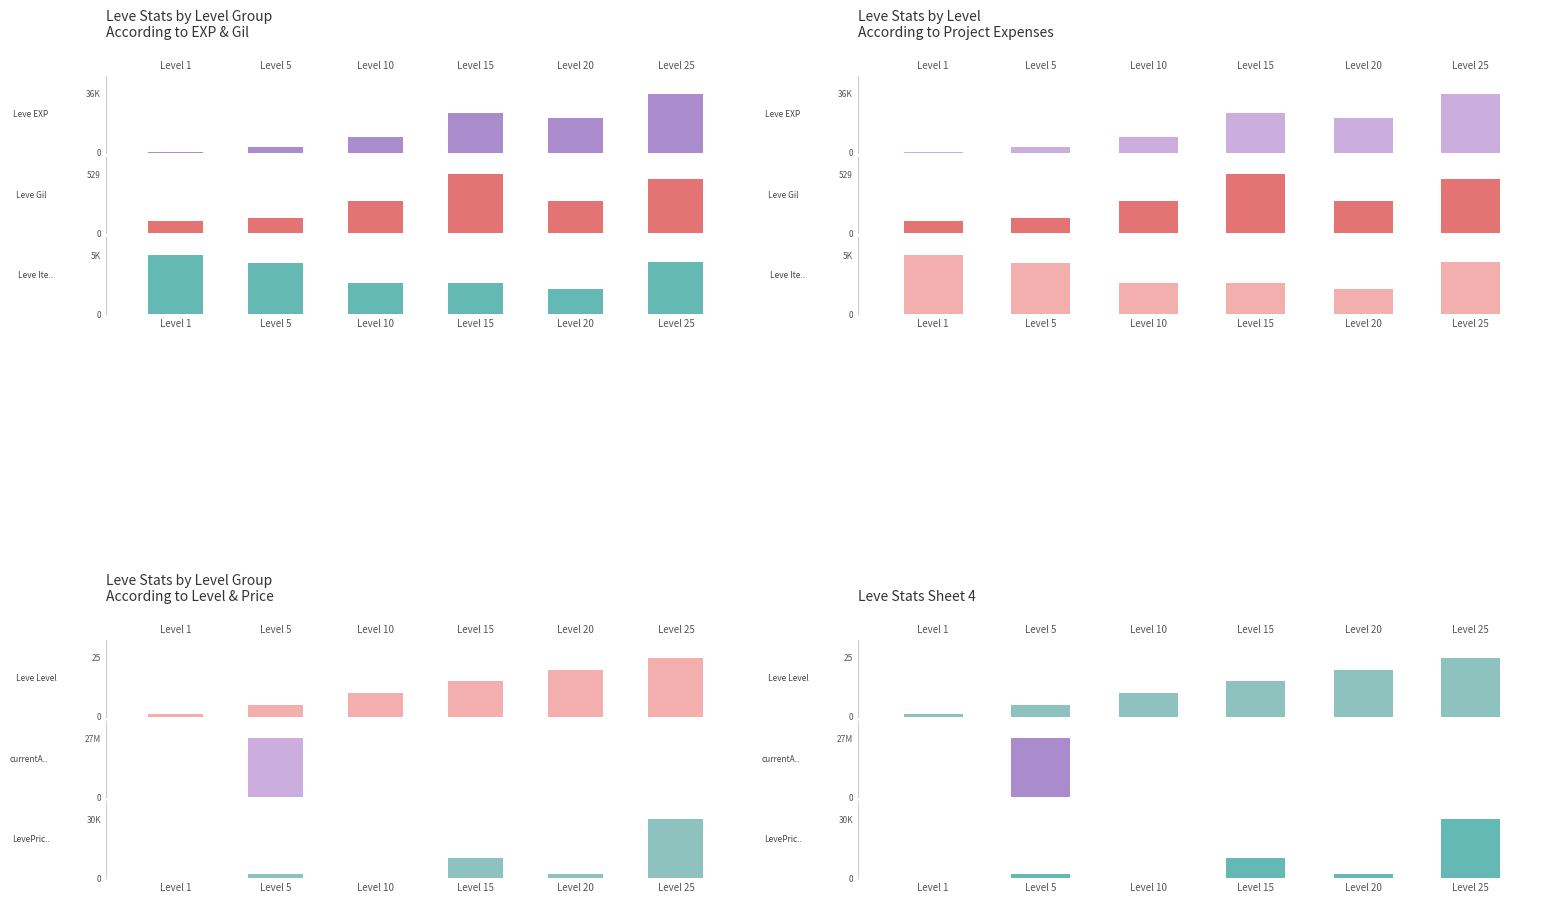

Which category has the highest value in the Leve EXP series?

Level 25